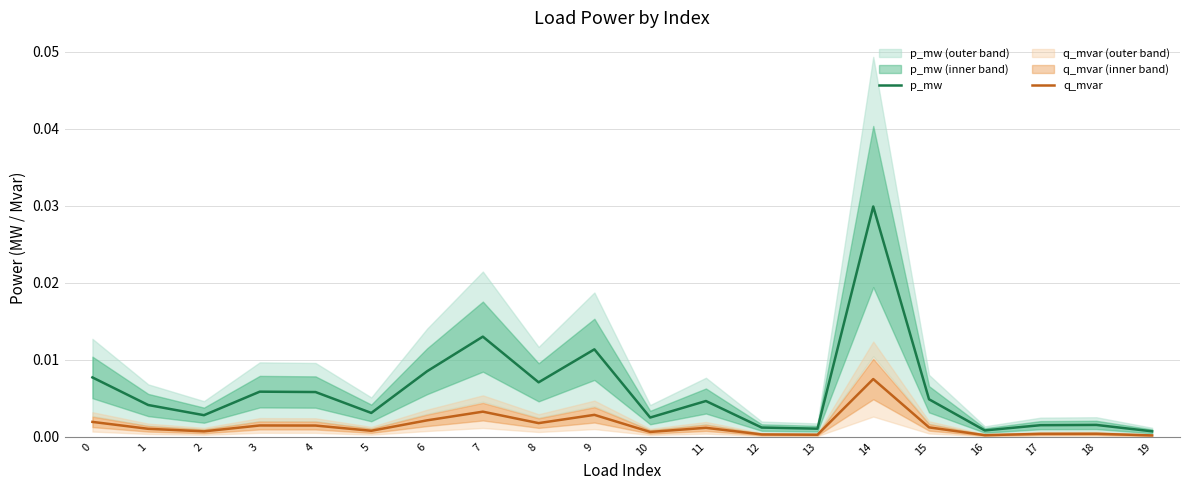

Between 4 and 2, which is larger?

4